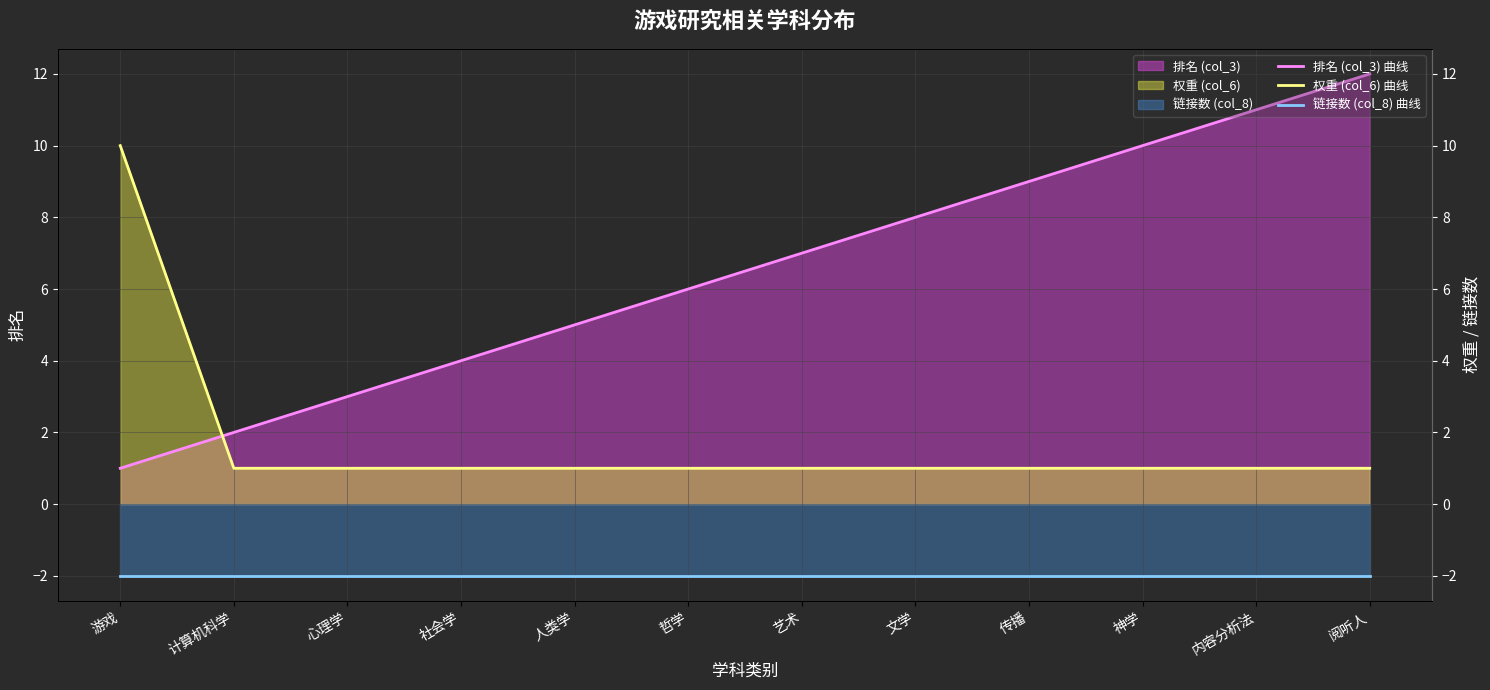

What value does the 权重 (col_6) 曲线 series have at 哲学?

1